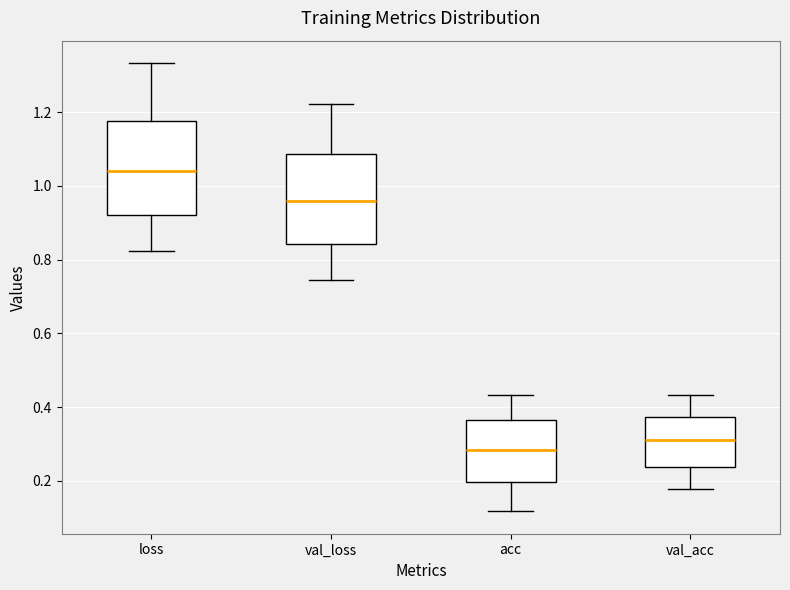

Reading left to right, transcribe this box plot: for each box, give where its median line is, the range the box spans, and where its two whiskers end, as read against the y-axis. The values are not printed on the chart, so give them approximately, as read against the axis.

loss: median 1.04, box 0.92 to 1.18, whiskers 0.82 to 1.34
val_loss: median 0.96, box 0.84 to 1.08, whiskers 0.74 to 1.22
acc: median 0.28, box 0.20 to 0.36, whiskers 0.12 to 0.44
val_acc: median 0.32, box 0.24 to 0.38, whiskers 0.18 to 0.44